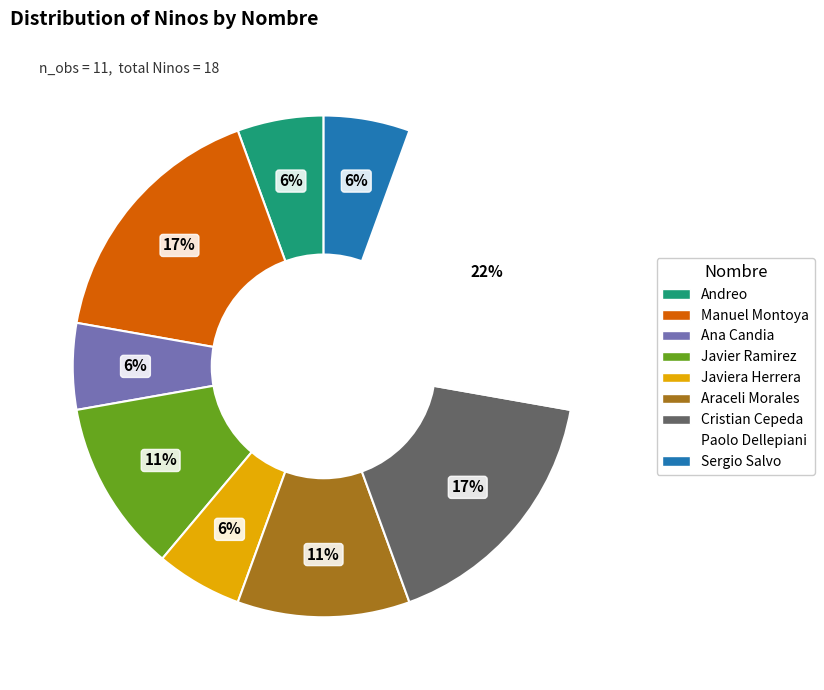

How many segments does this pie chart have?

9